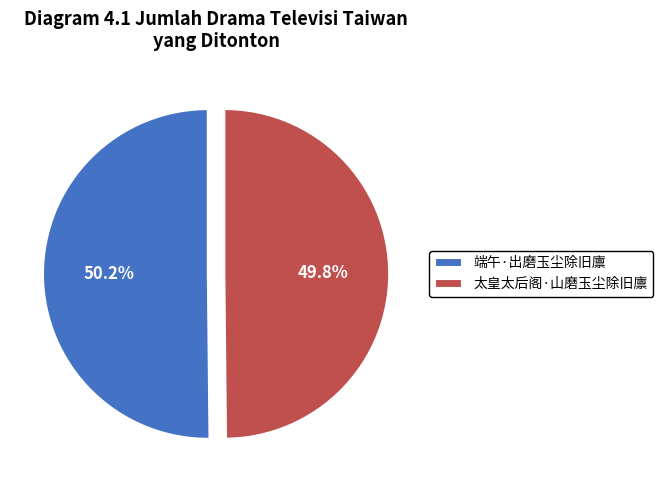

Combined, do 端午·出磨玉尘除旧廪 and 太皇太后阁·山磨玉尘除旧廪 account for over 50%?

Yes